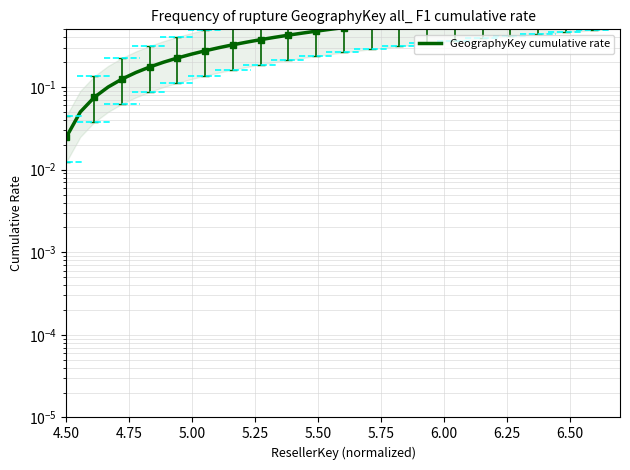

Is it true that the value at 18 is 0.7?

False